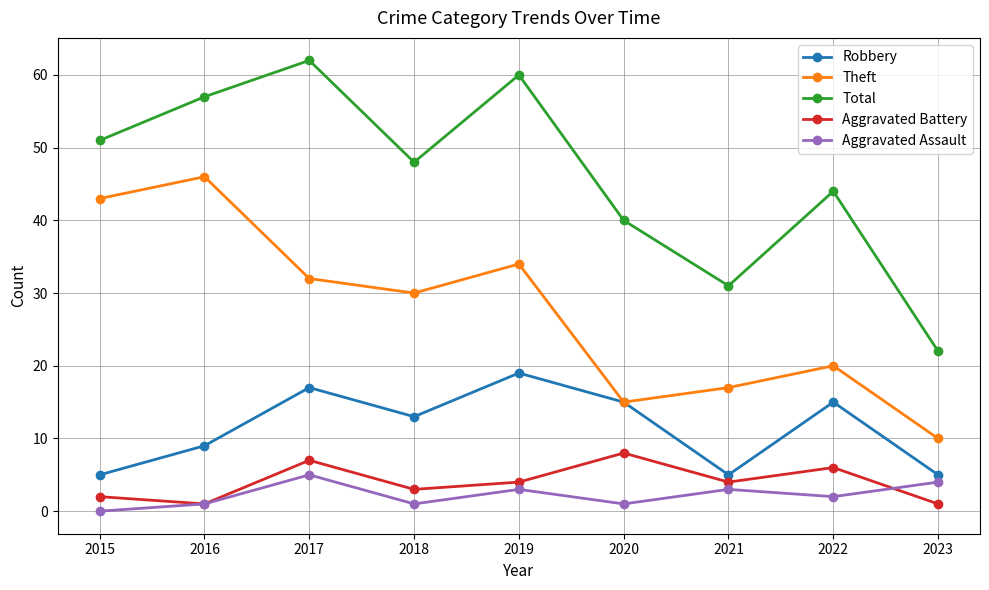

Rank the series at 2019 from lowest to highest value.

Aggravated Assault, Aggravated Battery, Robbery, Theft, Total